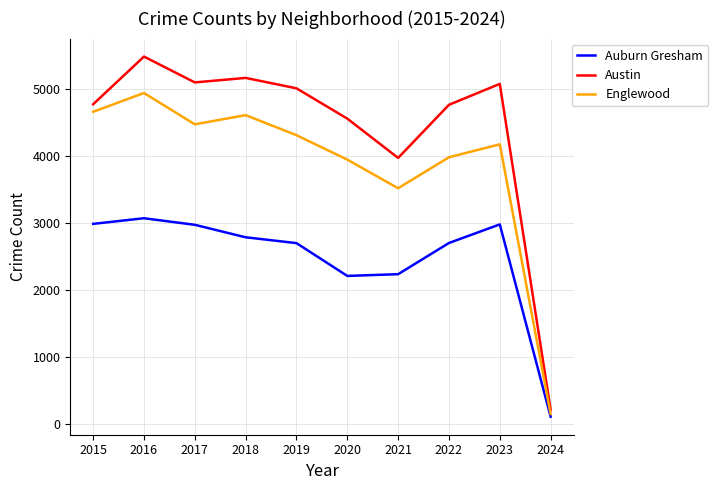

True or false: Austin has a value of 6703 at 2019.

False